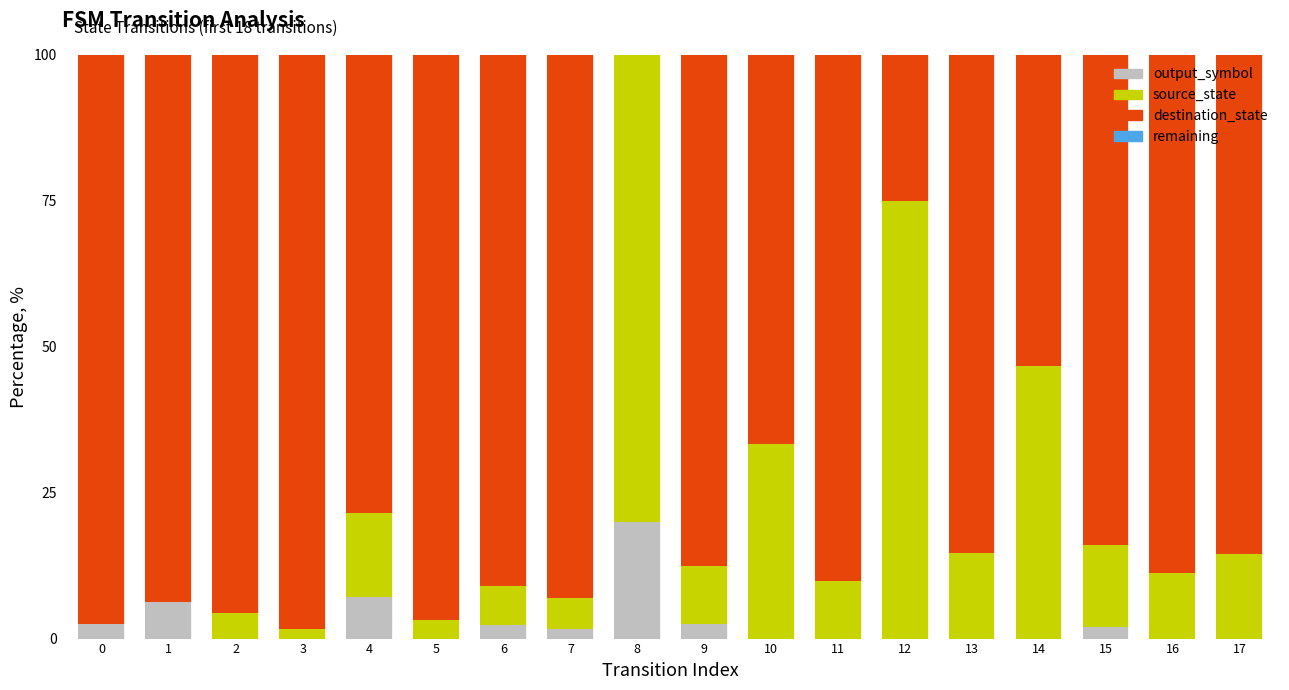

What is the total value across all series at 4?

100.0